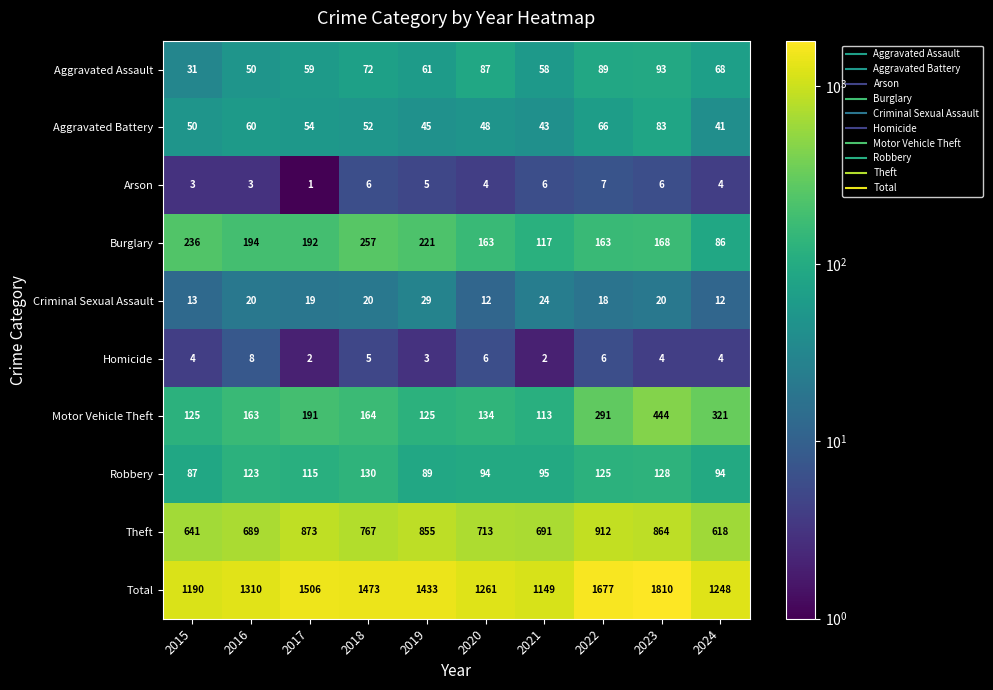

Where is Aggravated Assault nearest to the value 62?

2019